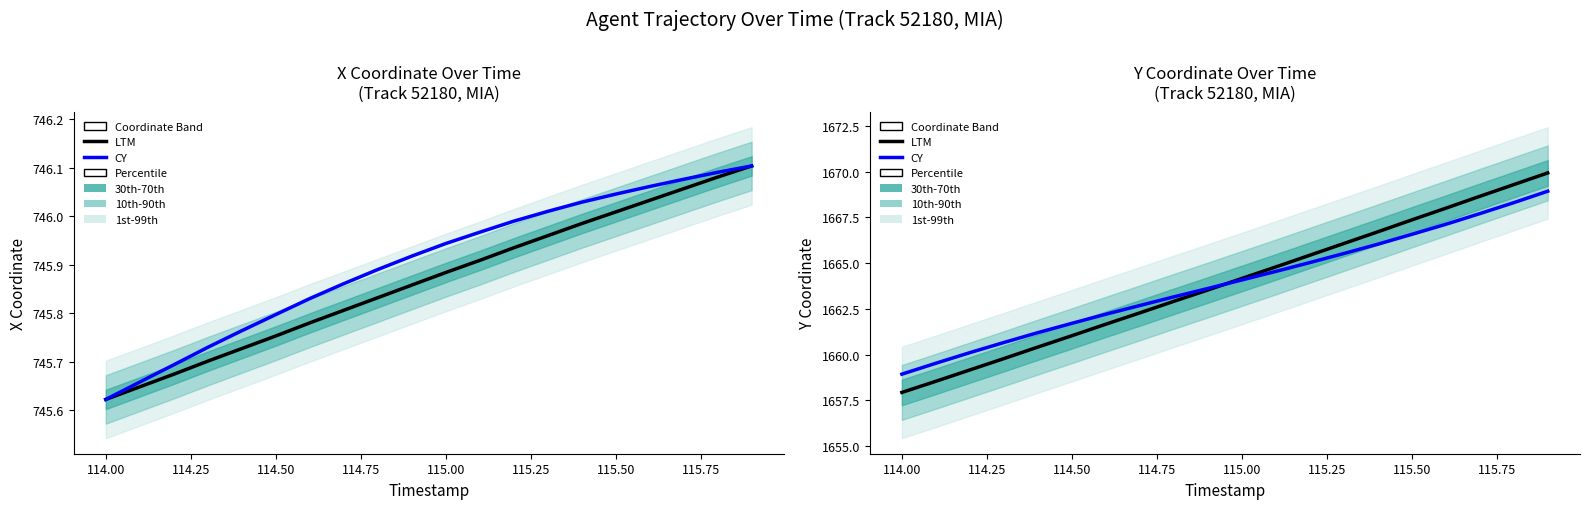

What is the spread (max minus min) of values at 115.50?

0.4